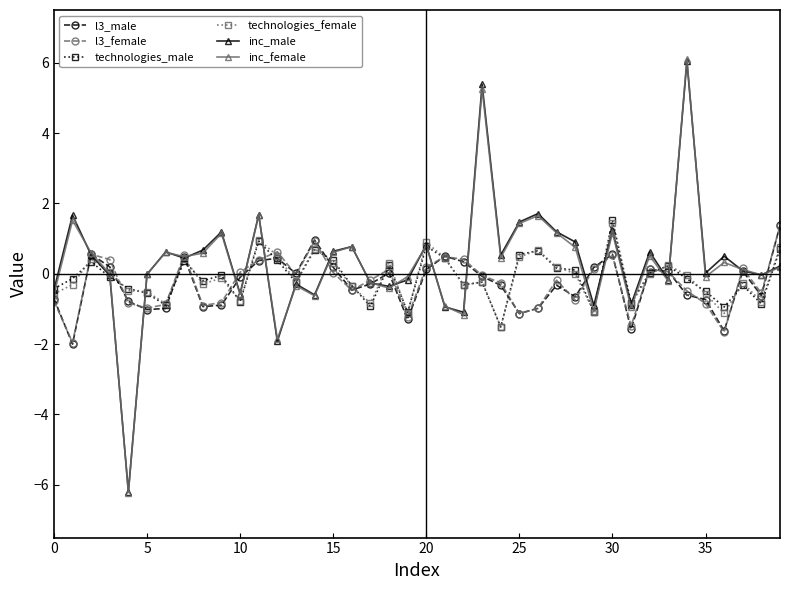

What is the value of the technologies_female point at the 9th from the left?

-0.3